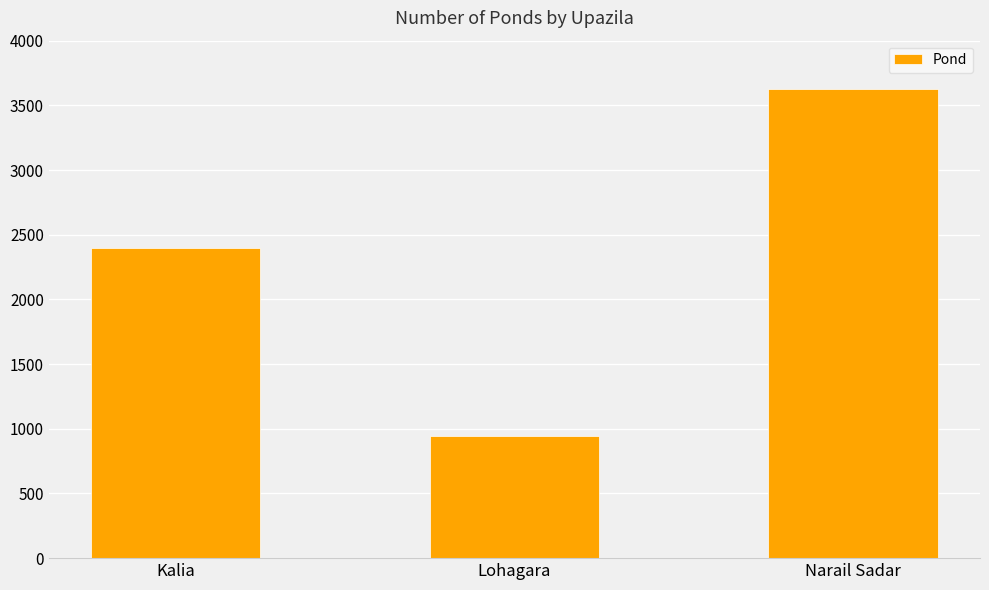

Rank the categories by value from highest to lowest.

Narail Sadar, Kalia, Lohagara